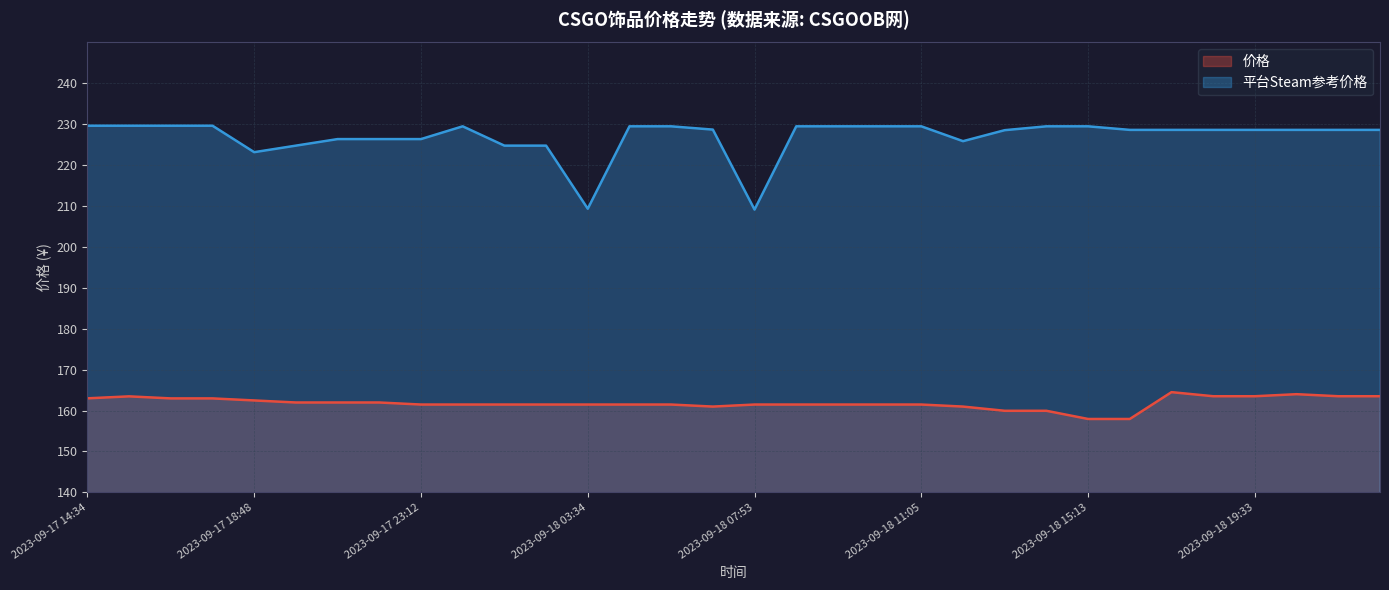

Reading left to right, extract all data points from this chart.

价格: 163.0	163.5	163.0	163.0	162.5	162.0	162.0	162.0	161.5	161.5	161.5	161.5	161.5	161.5	161.5	161.0	161.5	161.5	161.5	161.5	161.5	161.0	159.9	159.9	157.9	157.9	164.5	163.5	163.5	164.0	163.5	163.5
平台Steam参考价格: 229.7	229.7	229.7	229.7	223.2	224.8	226.4	226.4	226.4	229.5	224.8	224.8	209.3	229.5	229.5	228.7	209.1	229.5	229.5	229.5	229.5	225.9	228.6	229.5	229.5	228.6	228.6	228.6	228.6	228.6	228.6	228.6